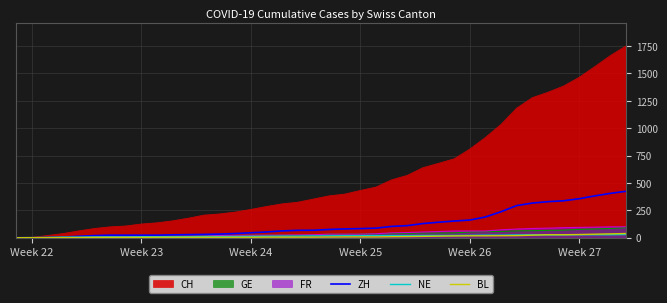

Which series has the largest total across all categories?

CH